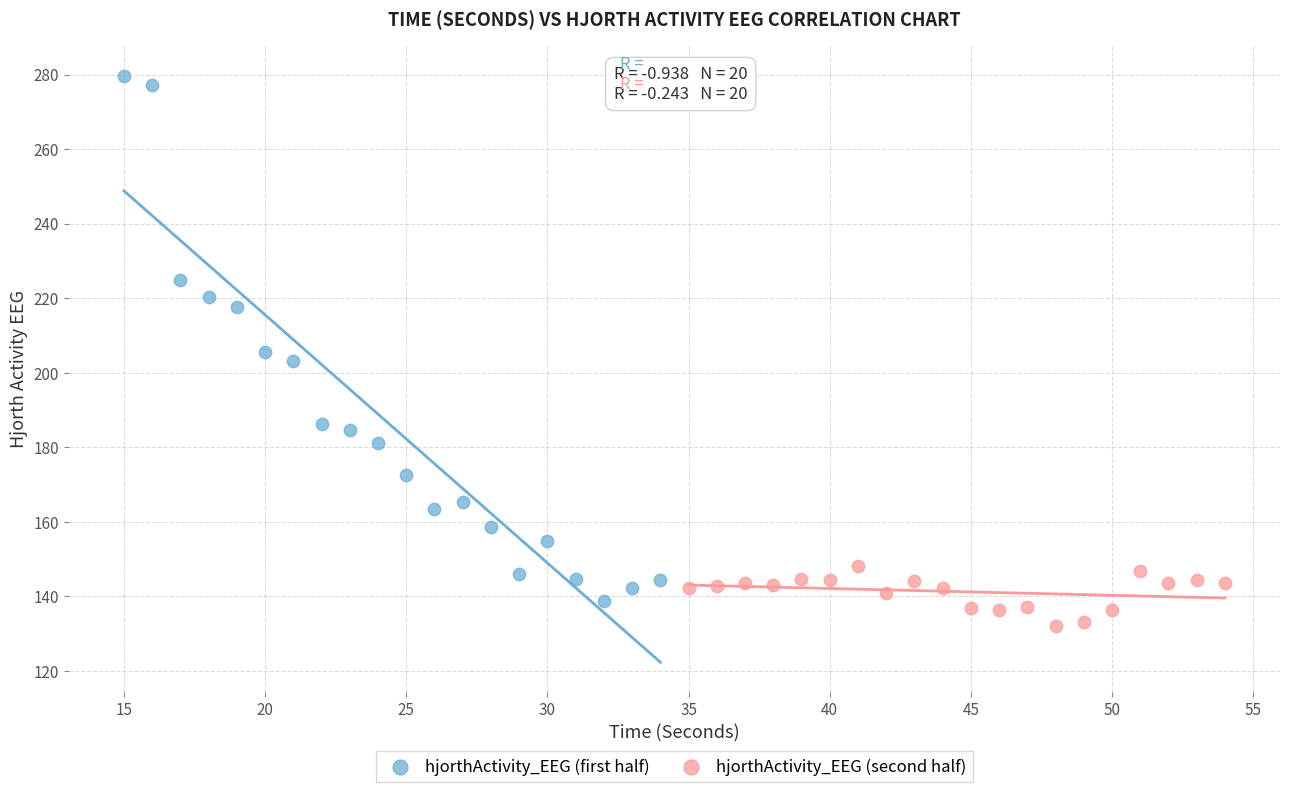

Which series reaches the maximum Y coordinate?

hjorthActivity_EEG (first half)